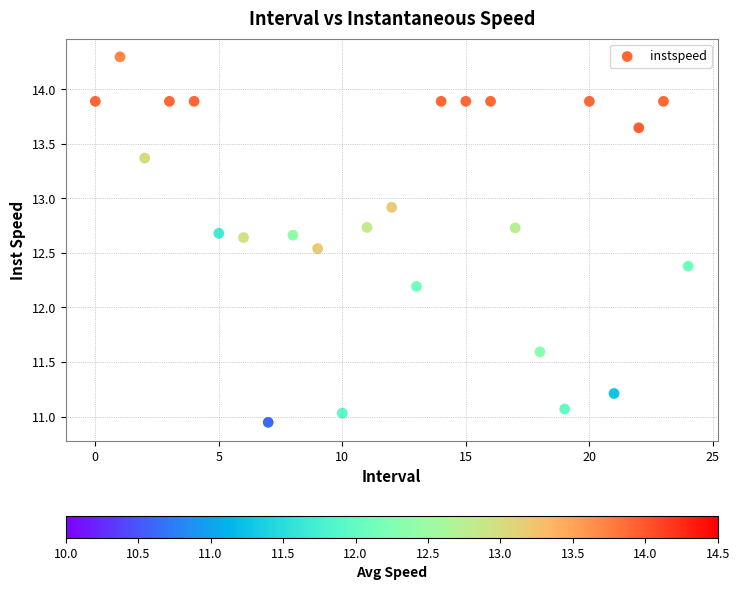

What Y value in the scatter plot is closest to 12?

12.2